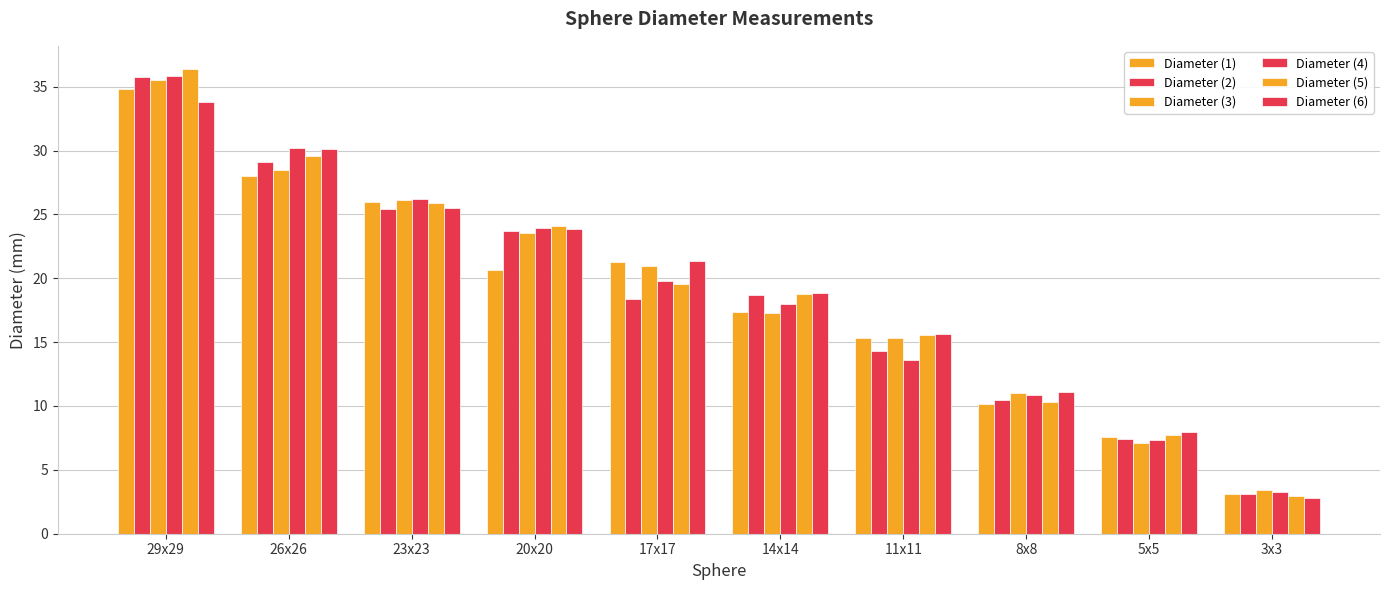

Reading left to right, extract all data points from this chart.

Diameter (1): 29x29=34.9	26x26=28.0	23x23=26.0	20x20=20.6	17x17=21.3	14x14=17.4	11x11=15.3	8x8=10.1	5x5=7.6	3x3=3.1
Diameter (2): 29x29=35.8	26x26=29.1	23x23=25.4	20x20=23.7	17x17=18.4	14x14=18.7	11x11=14.3	8x8=10.5	5x5=7.4	3x3=3.1
Diameter (3): 29x29=35.5	26x26=28.5	23x23=26.2	20x20=23.6	17x17=21.0	14x14=17.3	11x11=15.3	8x8=11.0	5x5=7.1	3x3=3.4
Diameter (4): 29x29=35.8	26x26=30.2	23x23=26.2	20x20=24.0	17x17=19.8	14x14=18.0	11x11=13.6	8x8=10.9	5x5=7.3	3x3=3.3
Diameter (5): 29x29=36.4	26x26=29.6	23x23=25.9	20x20=24.1	17x17=19.6	14x14=18.8	11x11=15.6	8x8=10.3	5x5=7.8	3x3=3.0
Diameter (6): 29x29=33.8	26x26=30.1	23x23=25.5	20x20=23.9	17x17=21.4	14x14=18.9	11x11=15.6	8x8=11.1	5x5=8.0	3x3=2.8